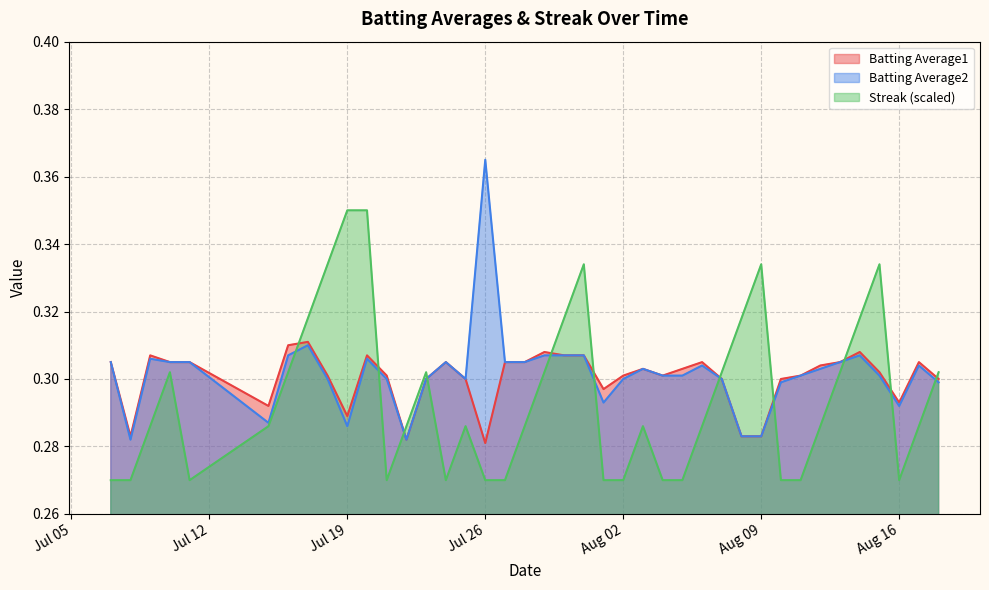

Which category has the highest value across all series?

Jul 26